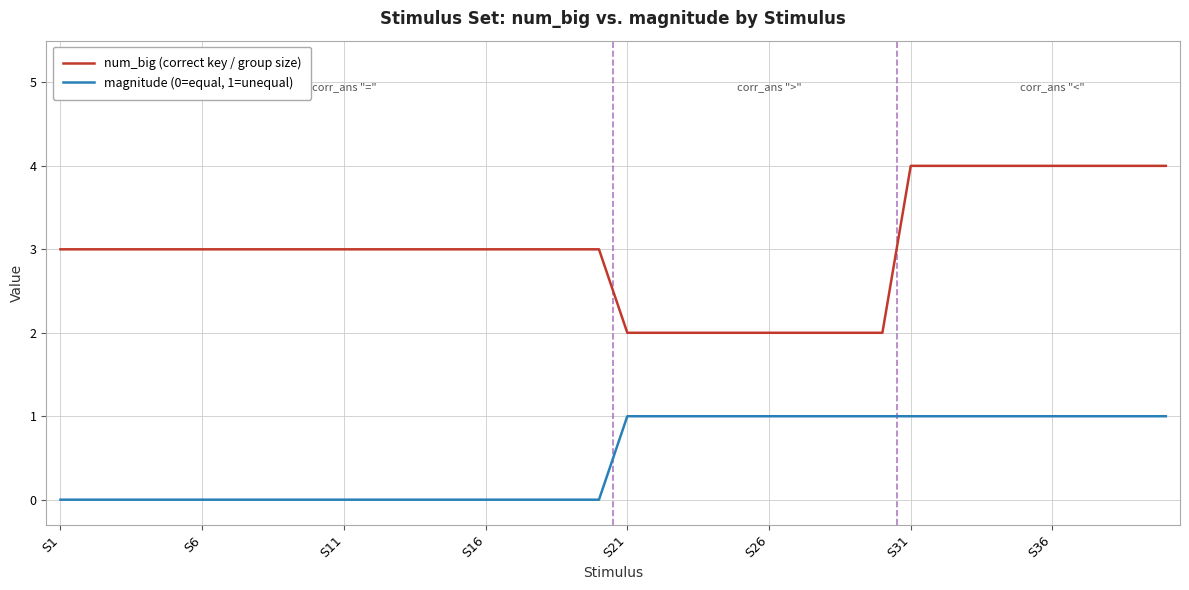

How many categories are shown in the chart?

40